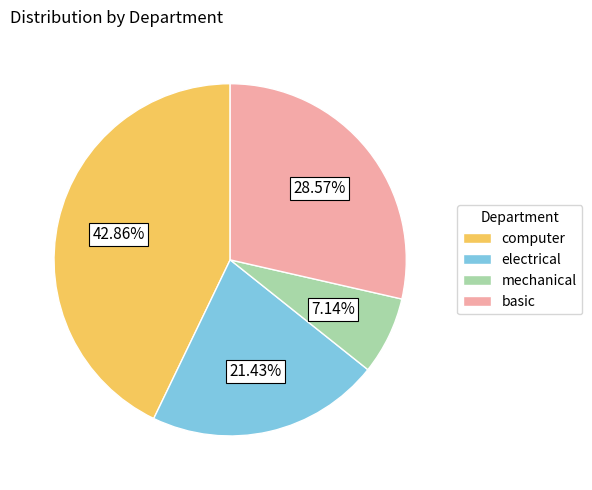

What percentage is the basic slice, to the nearest percent?

29%